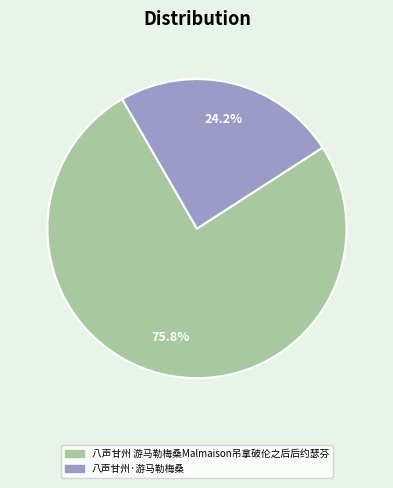

What is the largest slice in the pie chart?

八声甘州 游马勒梅桑Malmaison吊拿破伦之后后约瑟芬